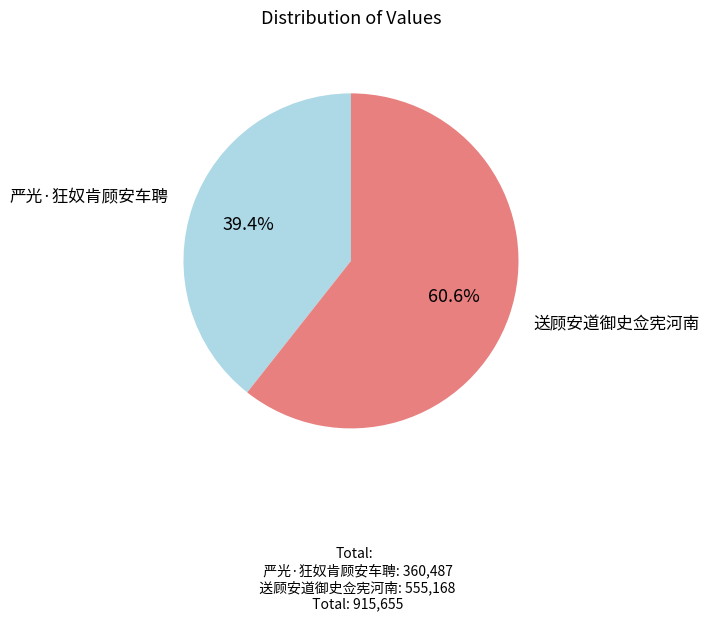

Does any single category account for the majority?

Yes